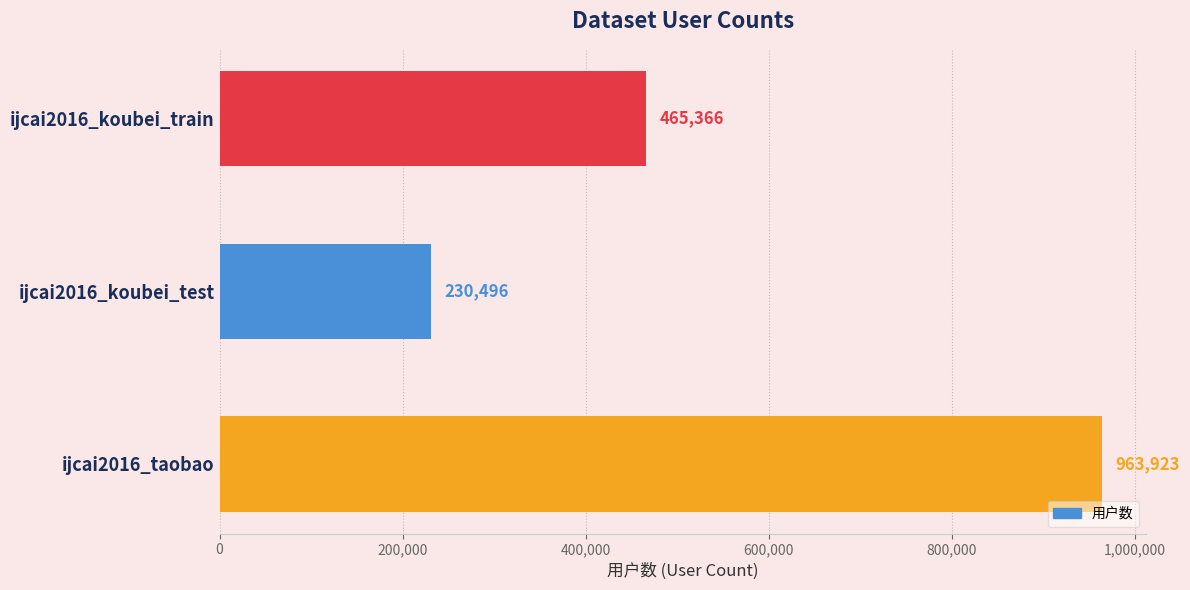

What is the ratio of the value at ijcai2016_koubei_train to the value at ijcai2016_koubei_test?

2.0